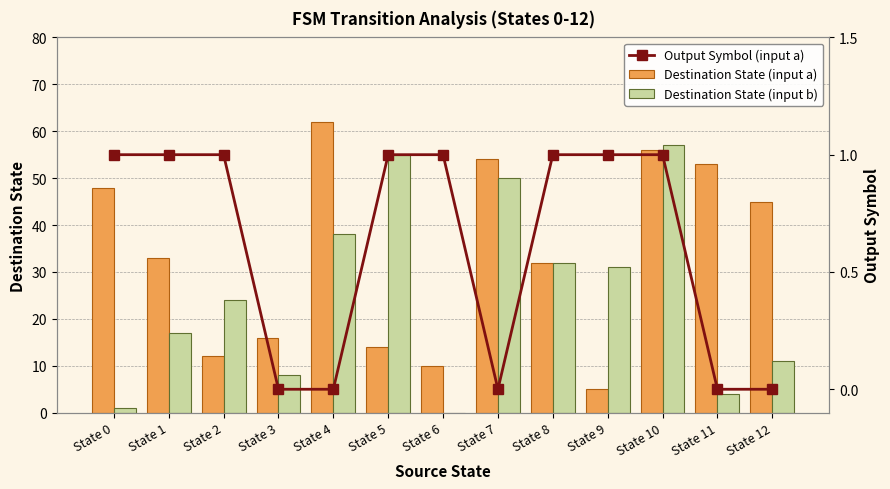

What is the average value of the Output Symbol (input a) series?

1